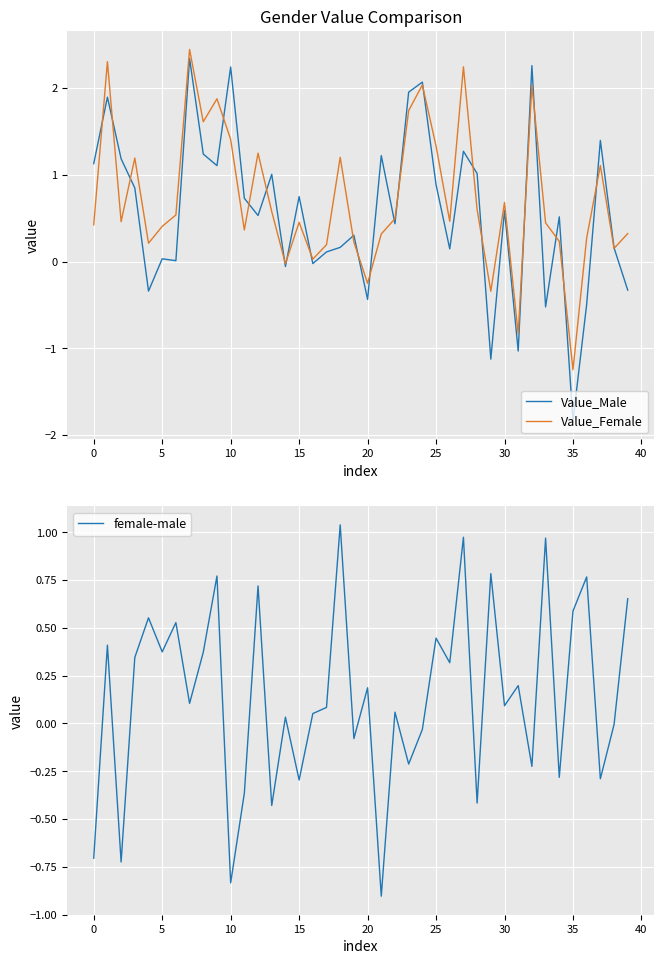

What is the maximum value for Value_Female?

2.4